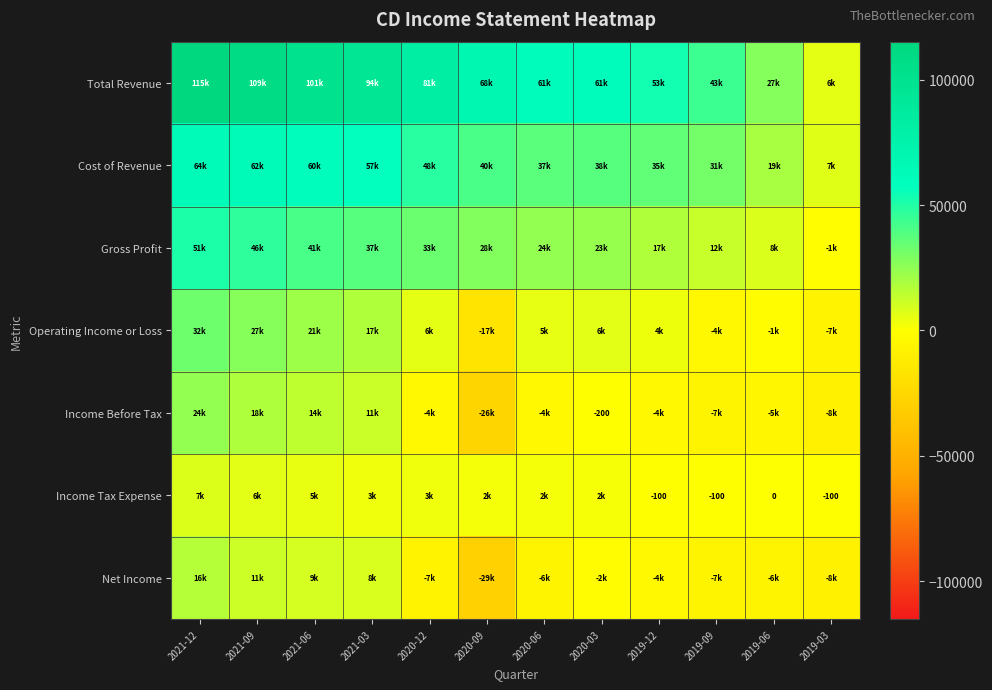

The Income Tax Expense series shows -40 at 2019-03. True or false?

False